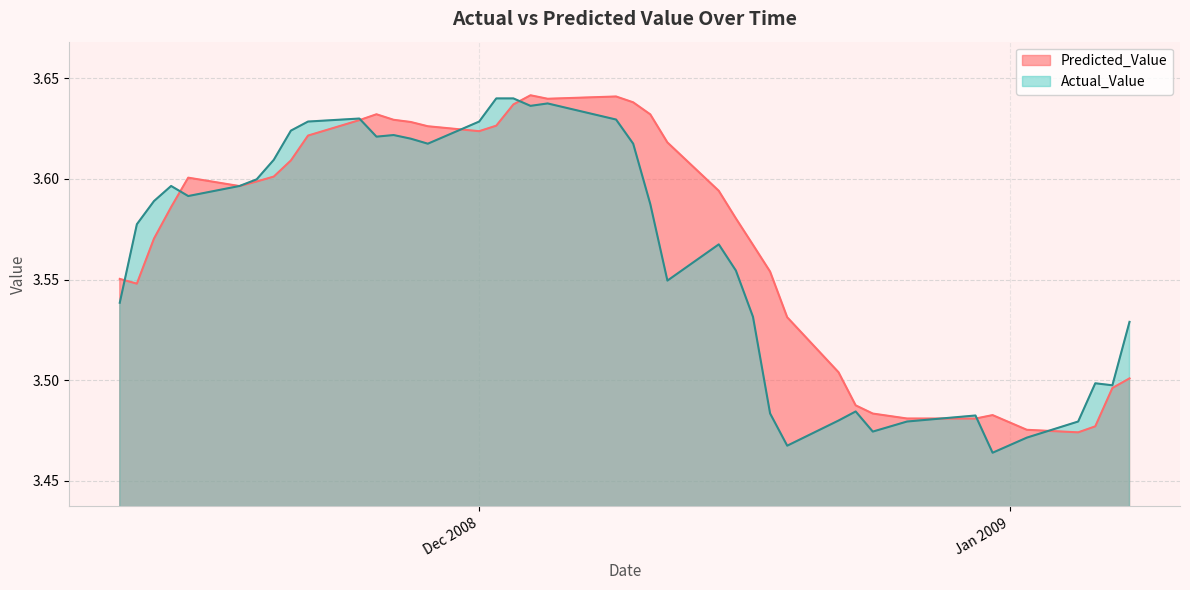

Where is the first local minimum for Predicted_Value?

11/11/2008